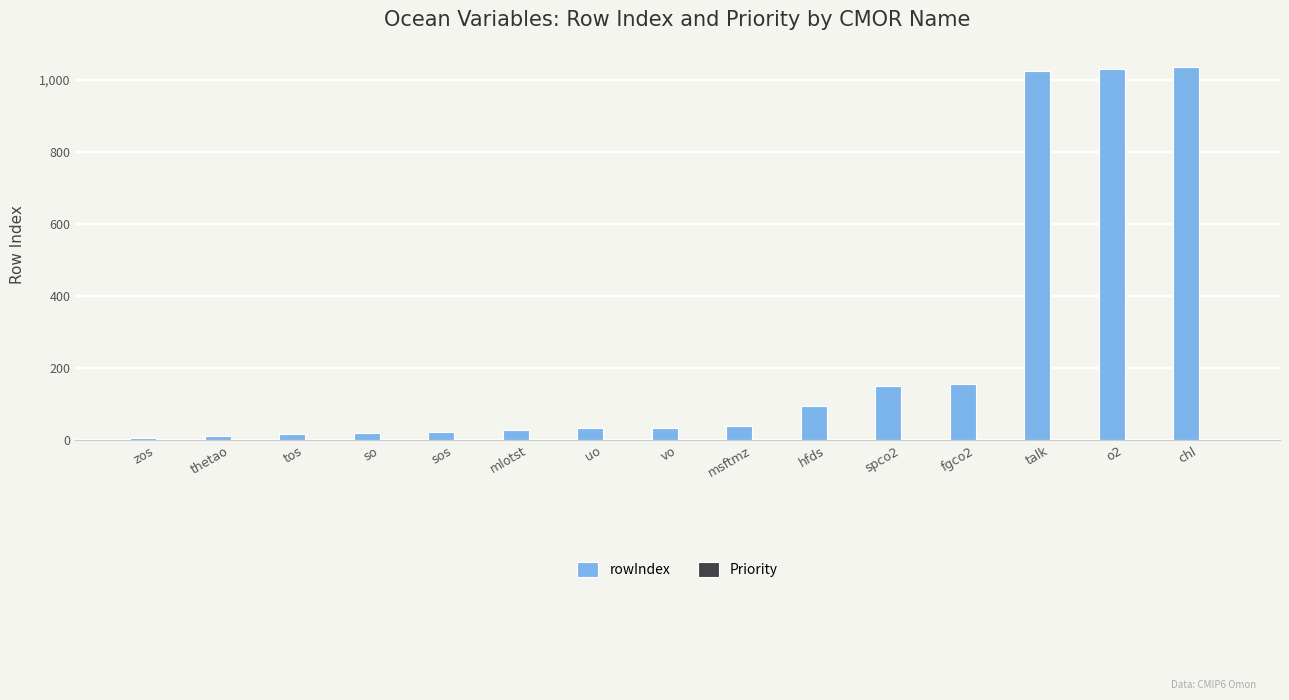

Where is rowIndex nearest to the value 521?

fgco2